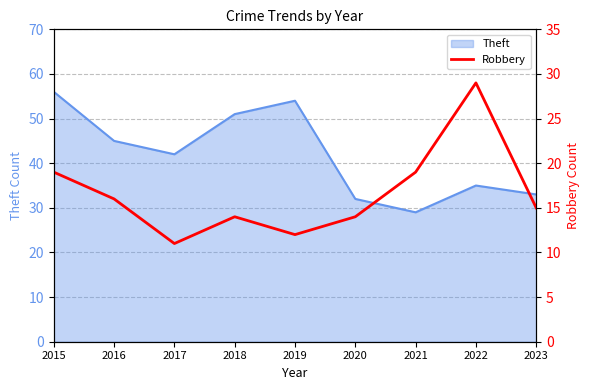

What is the highest value of the Theft series?

56